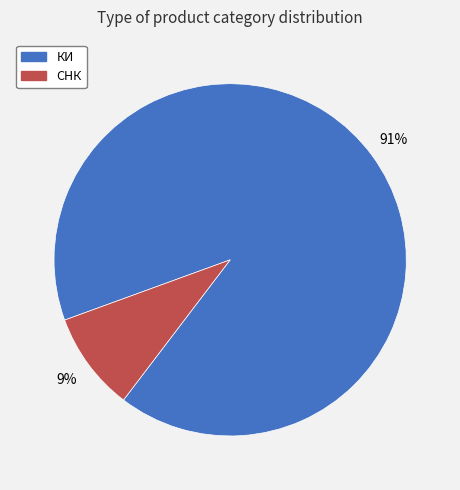

Is it true that СНК is 9% of the pie?

True